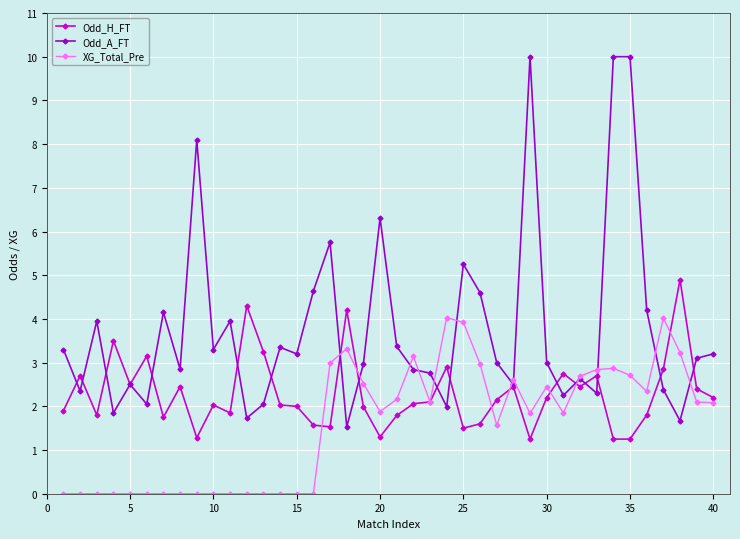

Which series has the largest total across all categories?

Odd_A_FT